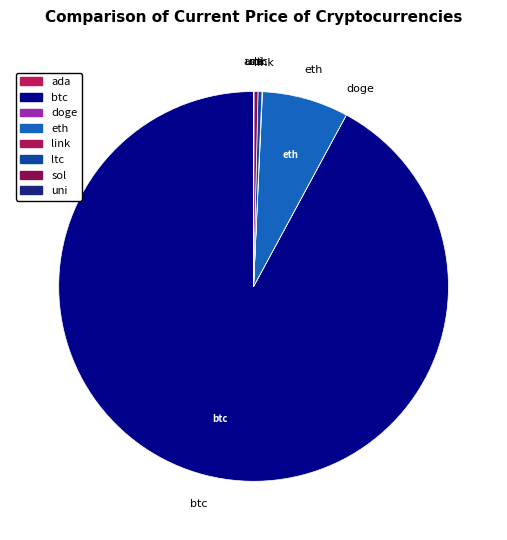

Is it true that sol is 0% of the pie?

True